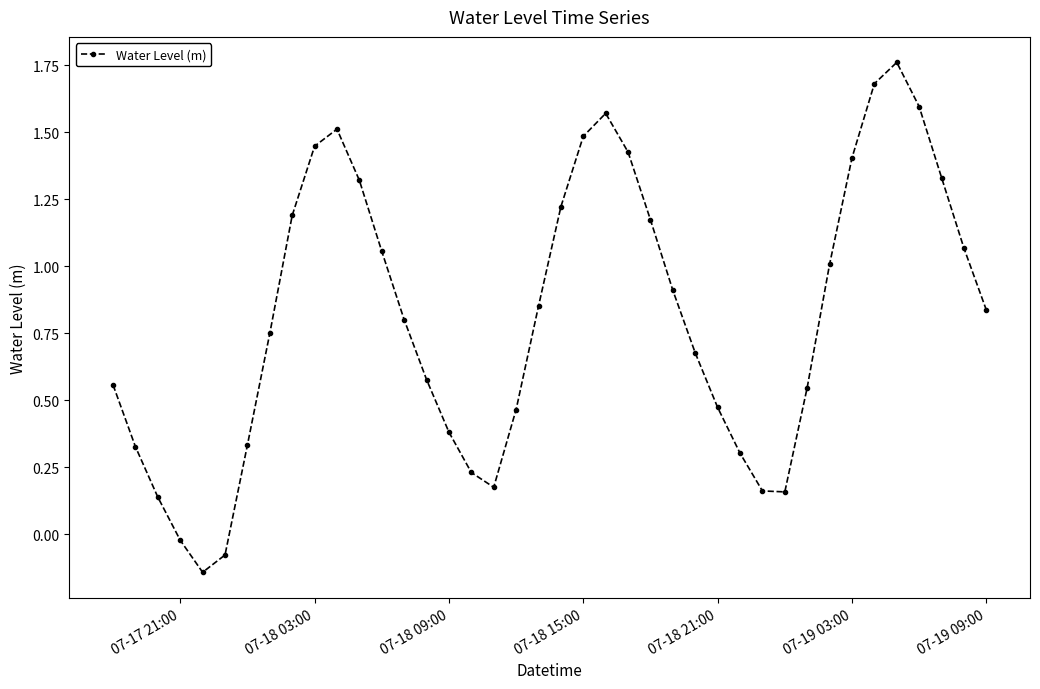

How many interior local peaks (higher than both neighbors) does the data have?

3